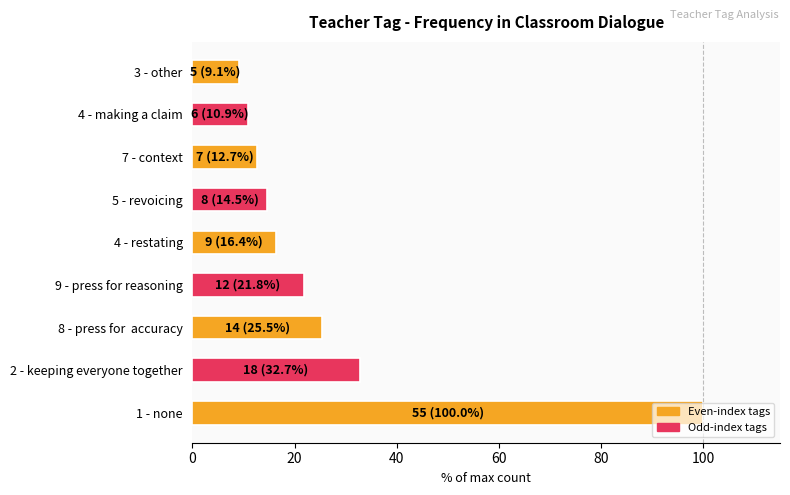

True or false: the data shows 24.5 at 5 - revoicing.

False